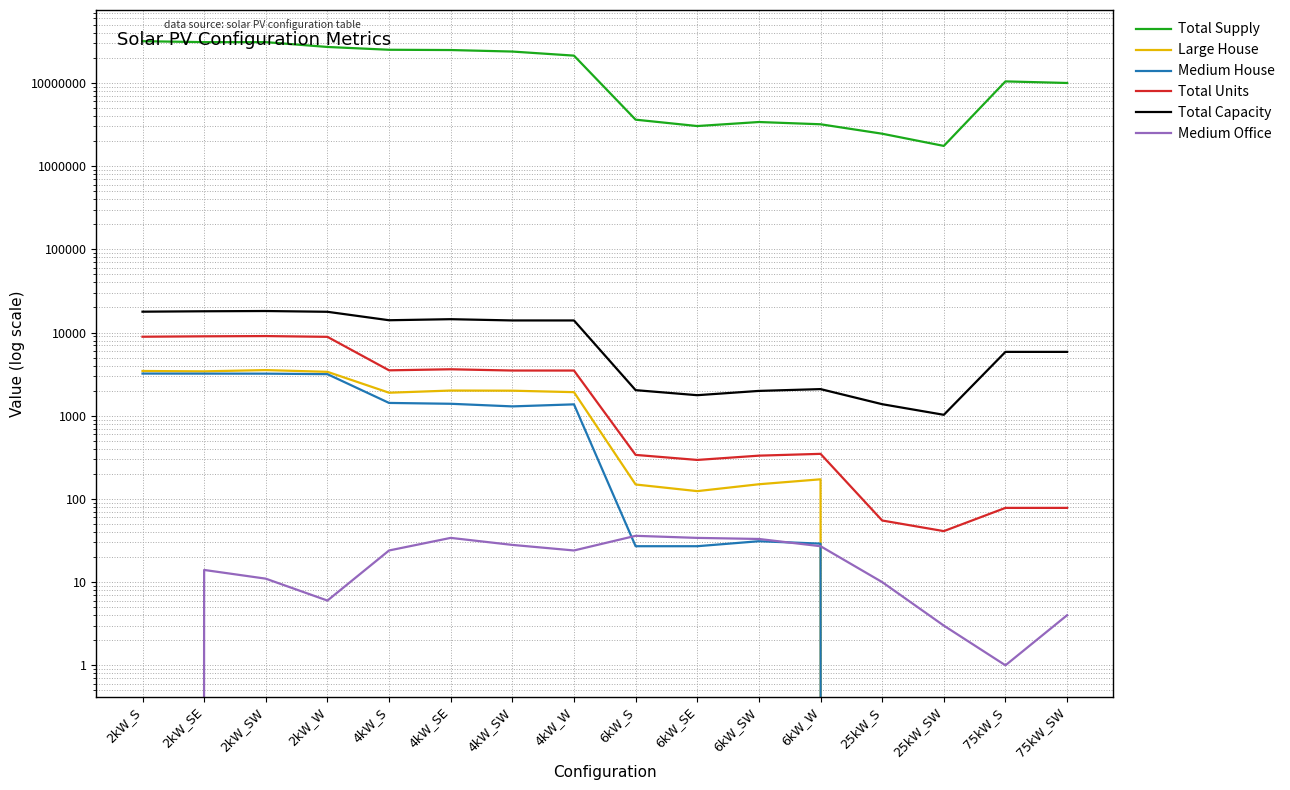

Which series has the largest total across all categories?

Total Supply